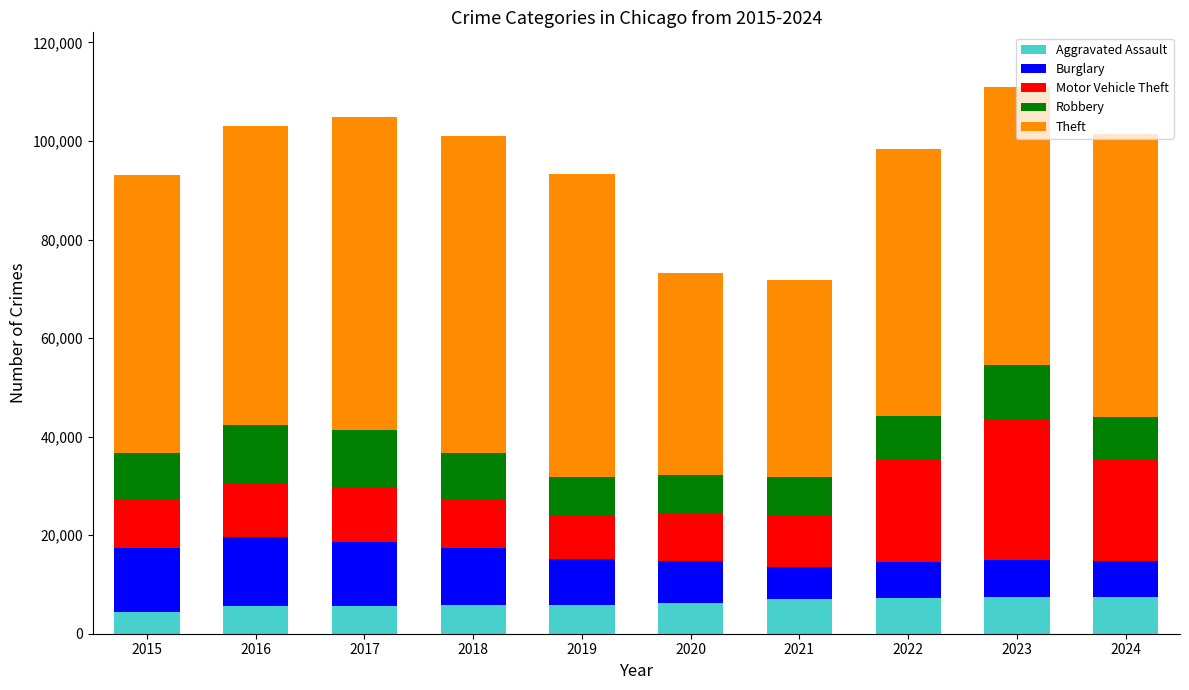

What is the total value across all series at 2019?

93358